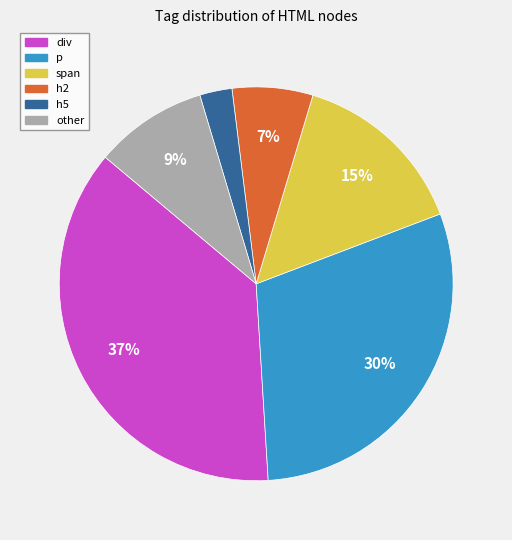

To the nearest percent, what portion does h5 represent?

3%